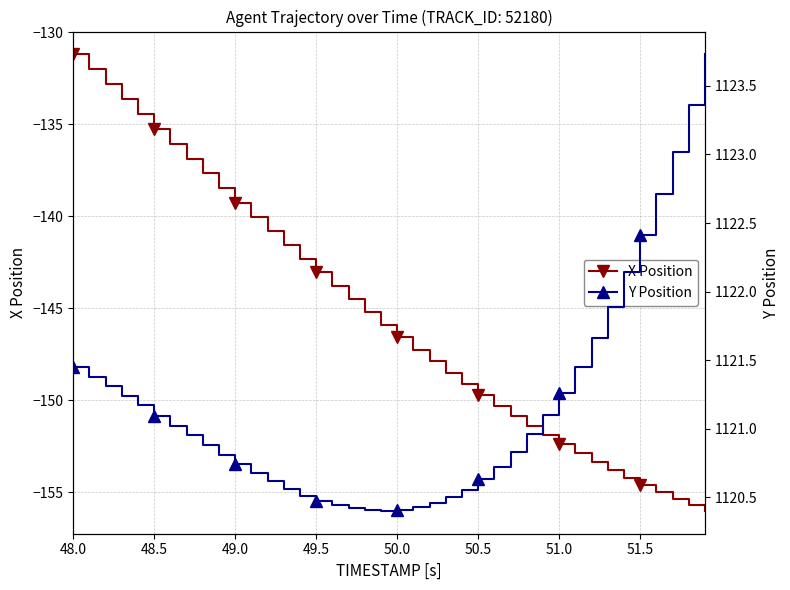

What are all the series names shown in the legend?

X Position, Y Position